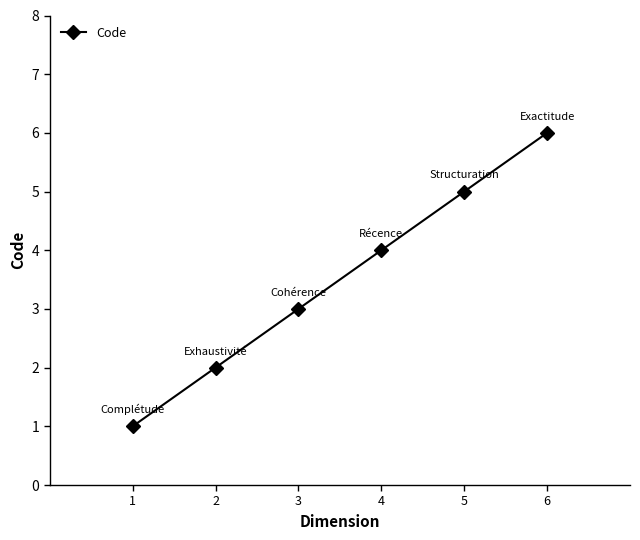

How many lines are shown in the chart?

1